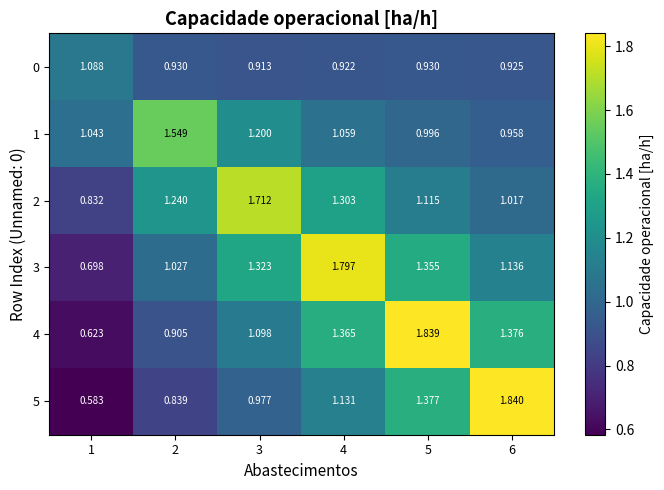

Is the value of 4 at 5 greater than the value of 2 at 2?

Yes